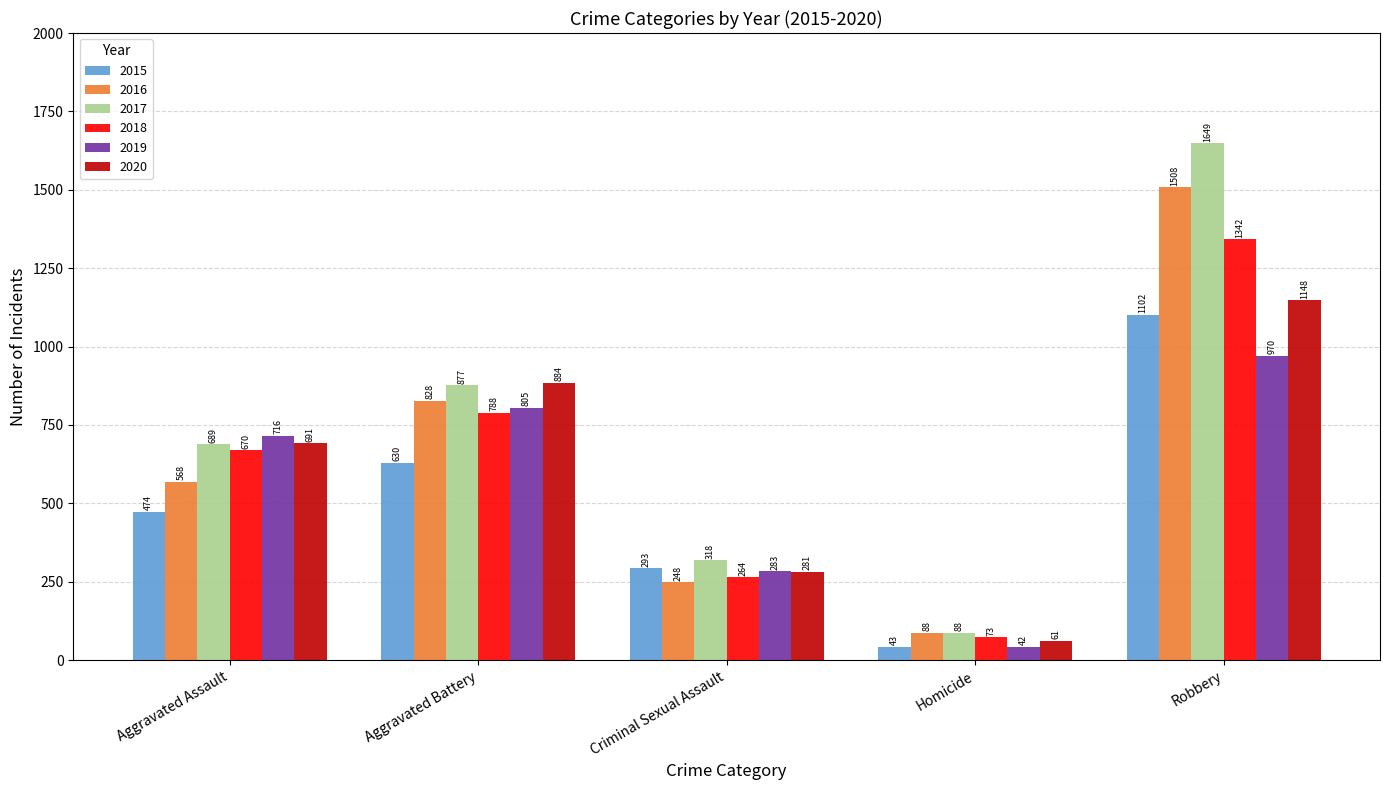

Read the 2018 value at Aggravated Assault, to the nearest 100.

700